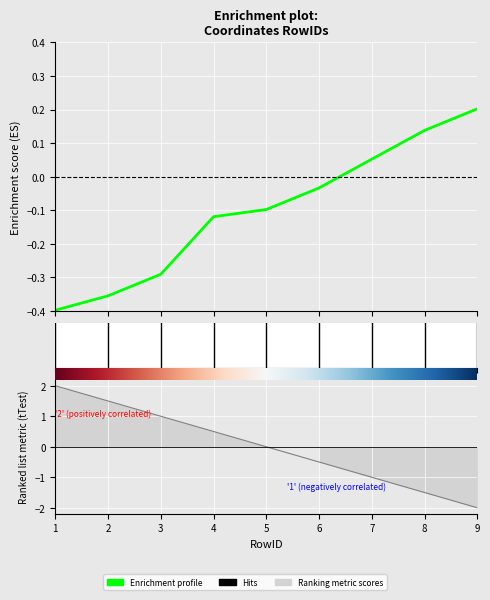

What is the difference between the values at 2 and 4?

0.2